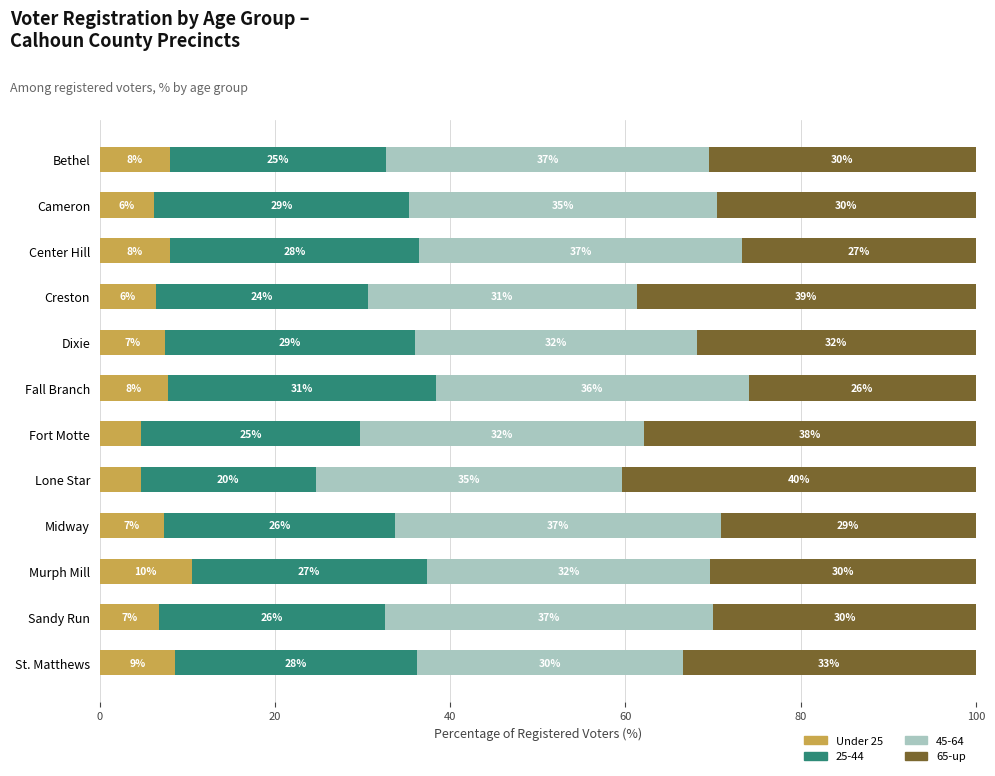

At which label does Under 25 reach its peak?

Murph Mill